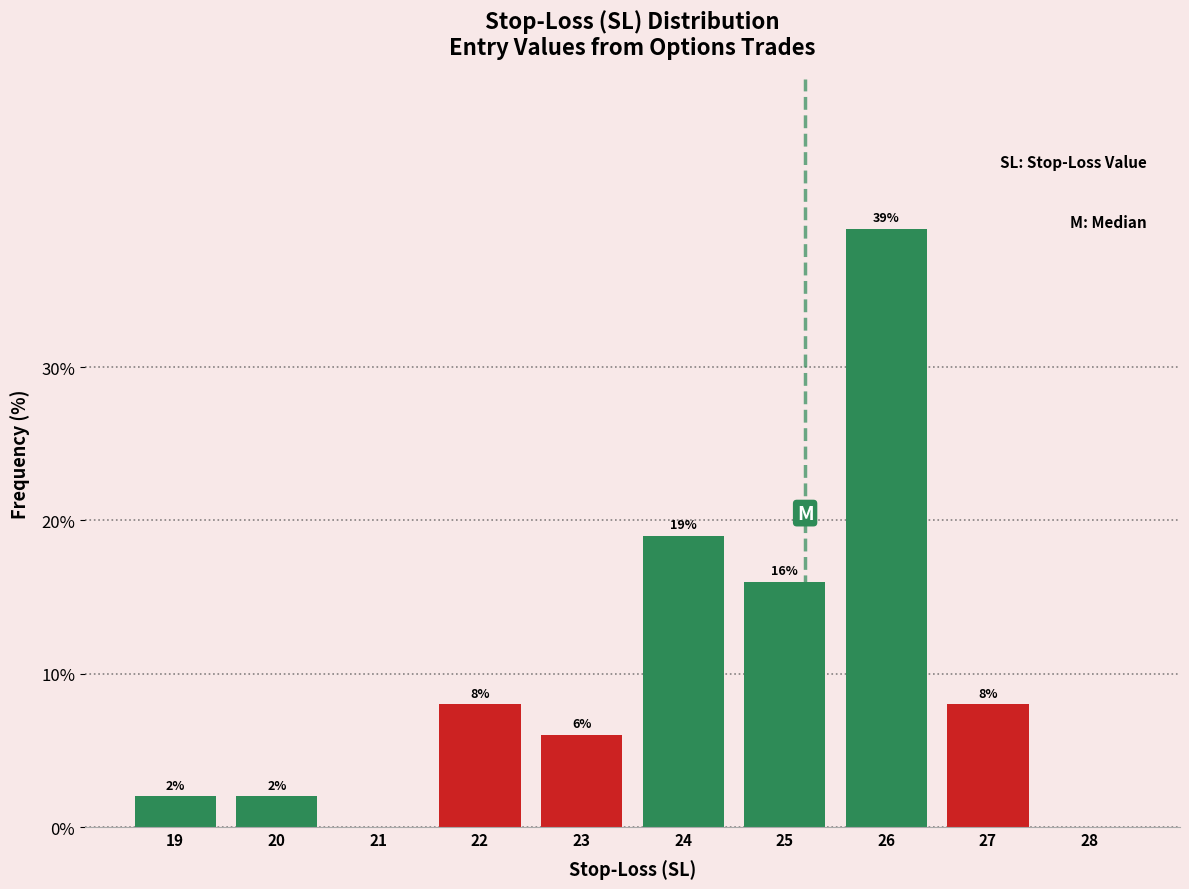

Reading left to right, transcribe all the data shown in this chart.

19=2	20=2	21=0	22=8	23=6	24=19	25=16	26=39	27=8	28=0